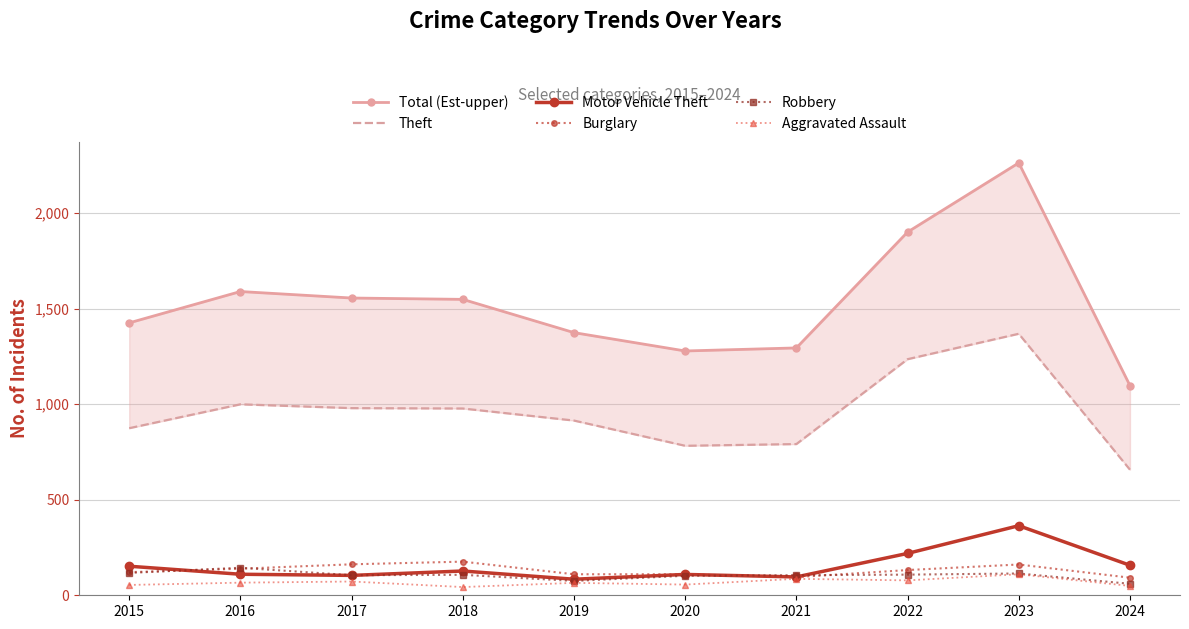

At 2018, list the series in order from largest to smallest.

Total (Est-upper), Theft, Burglary, Motor Vehicle Theft, Robbery, Aggravated Assault